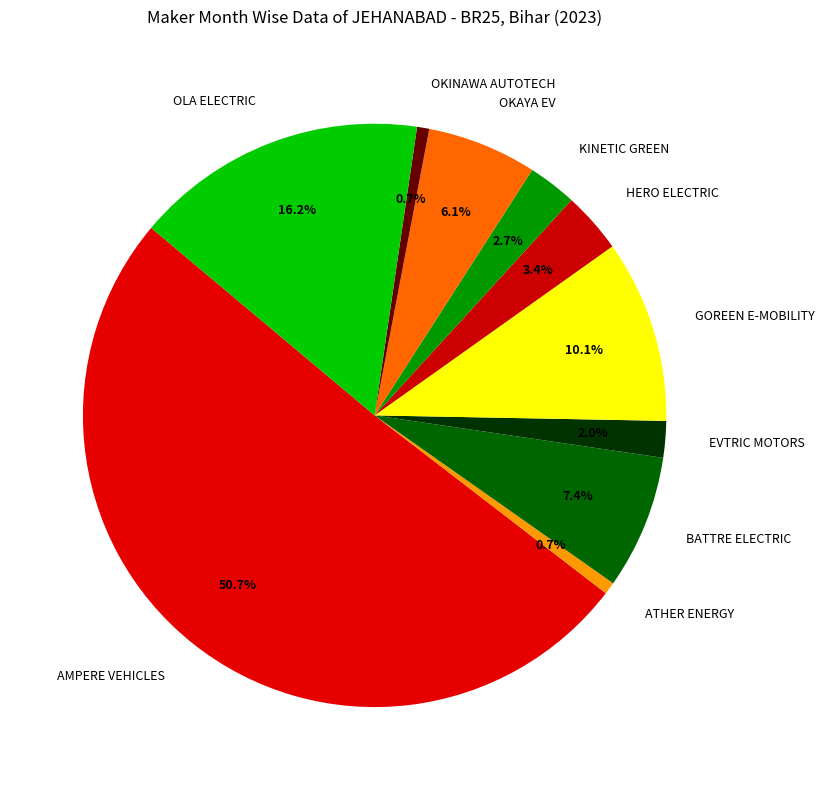

Which has a higher value, ATHER ENERGY or KINETIC GREEN?

KINETIC GREEN